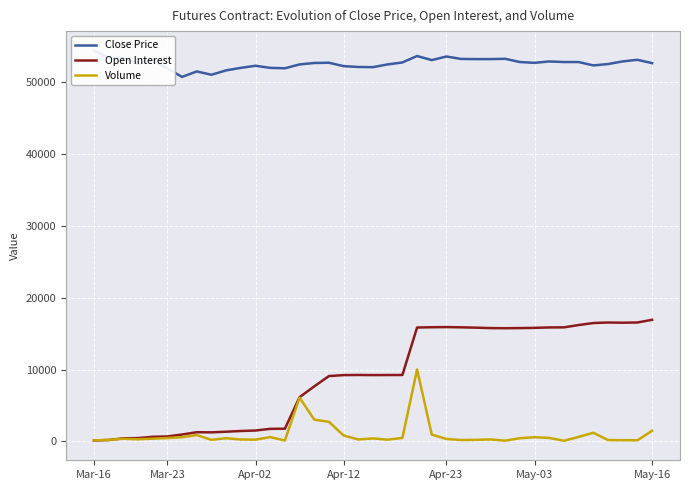

The value of Close Price at 23 is 53080. True or false?

True